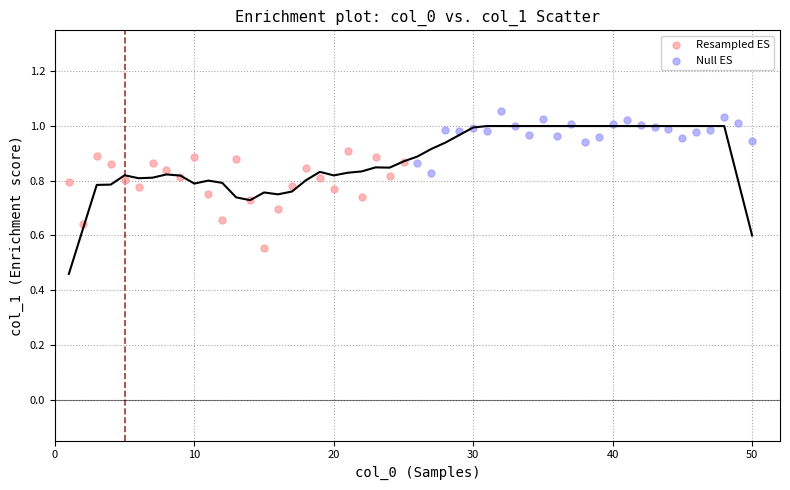

Which series contains the highest Y value?

Null ES